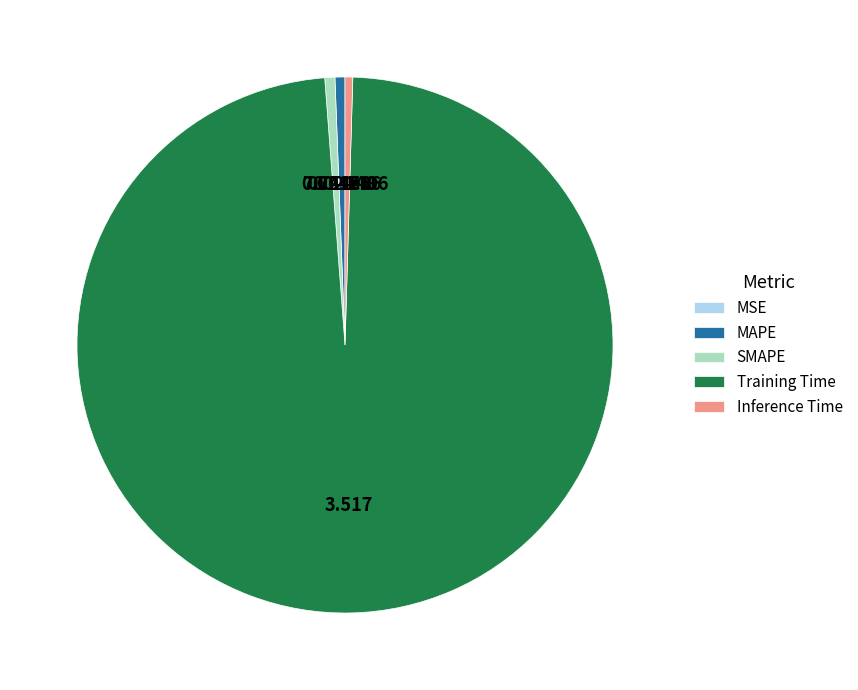

Is there any slice that represents more than half of the pie?

Yes